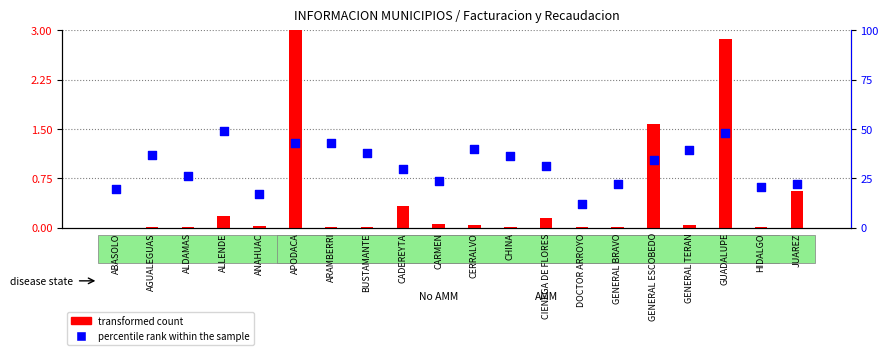

What are all the series names shown in the legend?

transformed count, percentile rank within the sample